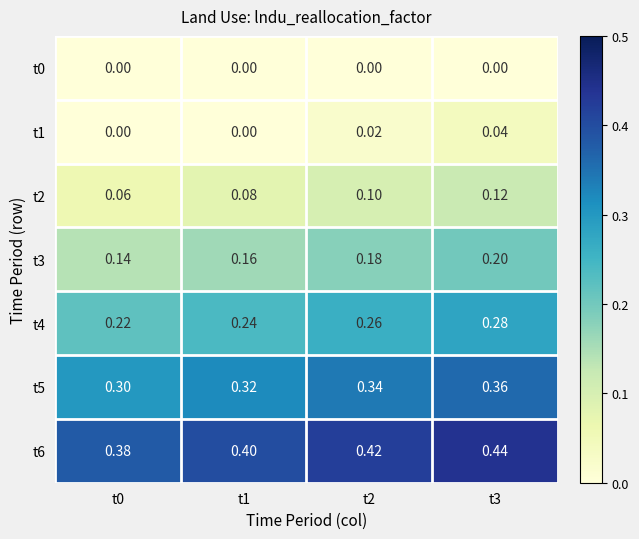

Is the value of t3 at t2 greater than the value of t4 at t0?

No